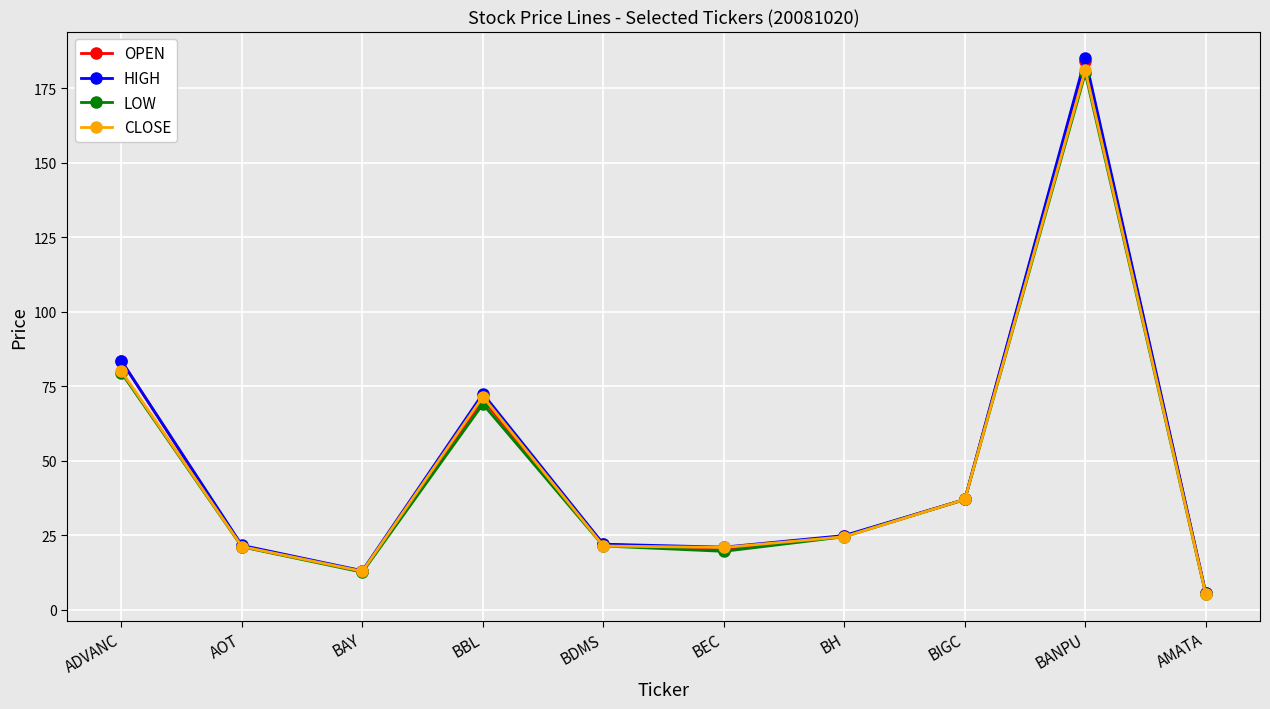

True or false: CLOSE has more than 1 interior local peaks.

True